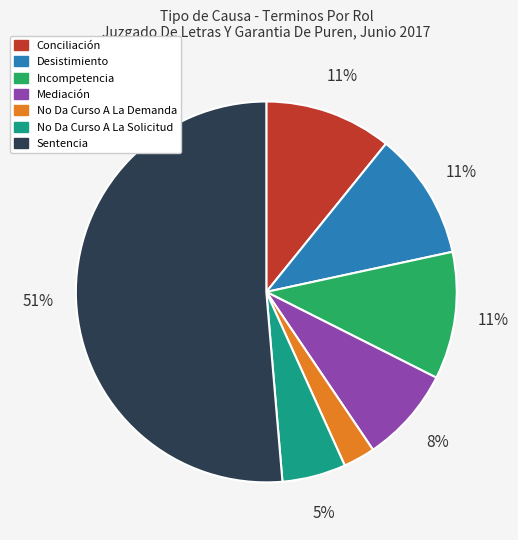

To the nearest percent, what is the difference between the No Da Curso A La Solicitud and Sentencia slice percentages?

46%